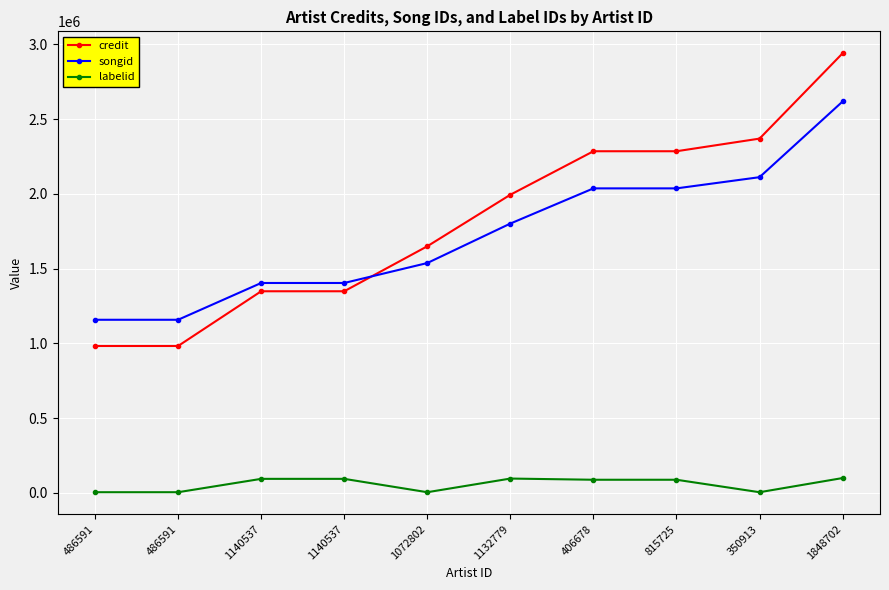

True or false: credit and labelid cross at least once.

False